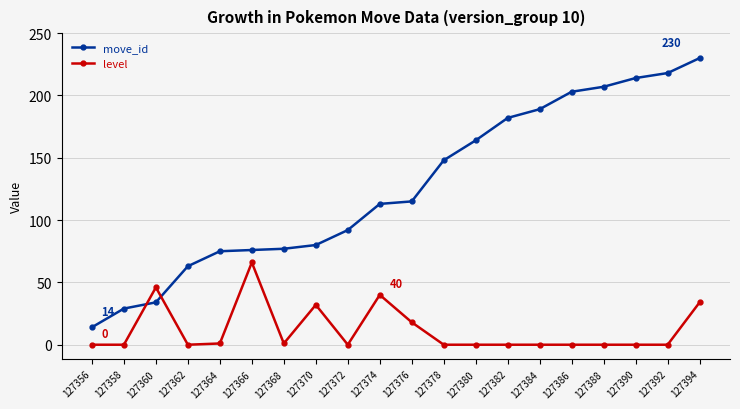

At 127368, list the series in order from smallest to largest.

level, move_id